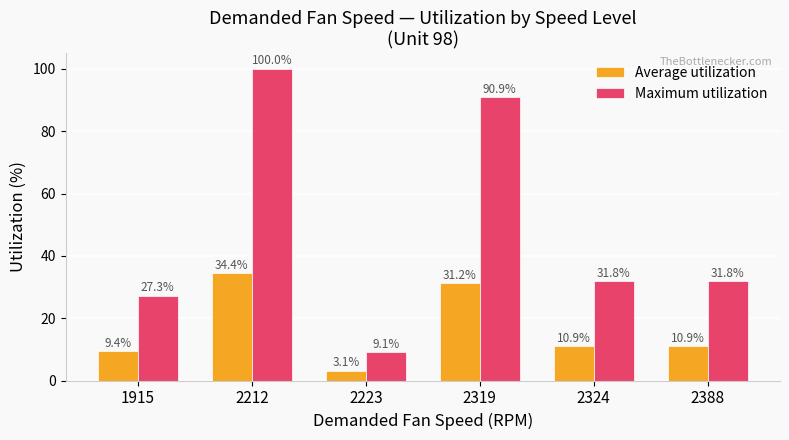

Rank the series by their maximum value, from lowest to highest.

Average utilization, Maximum utilization